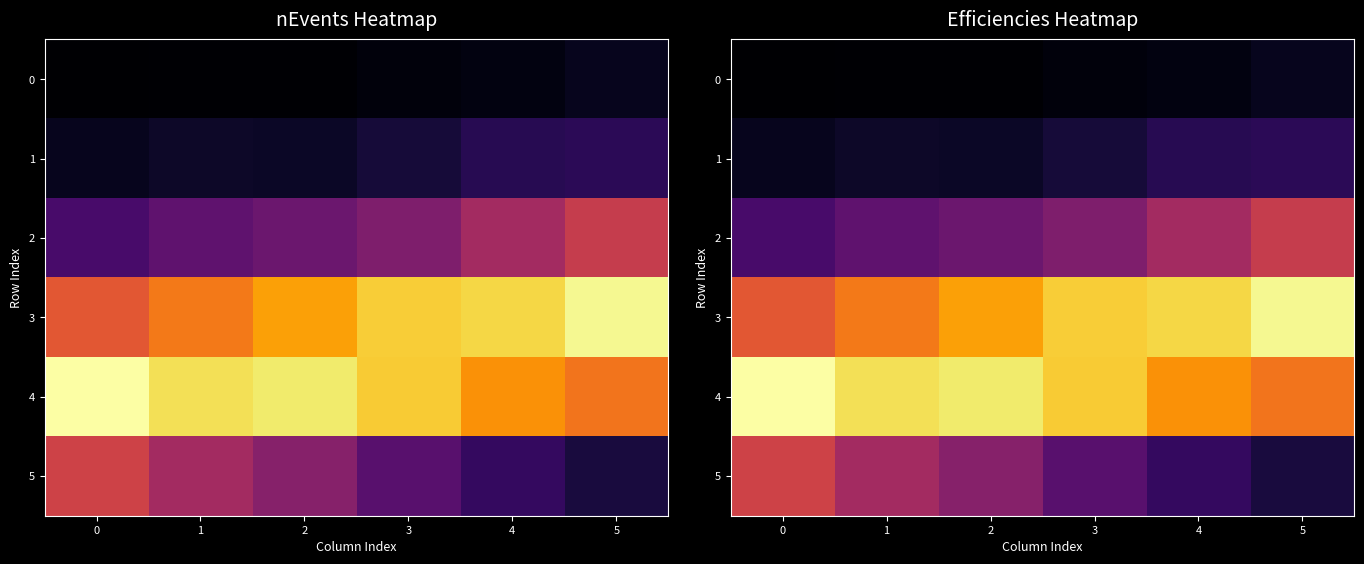

Is it true that 1 equals 0.0 at 3?

False